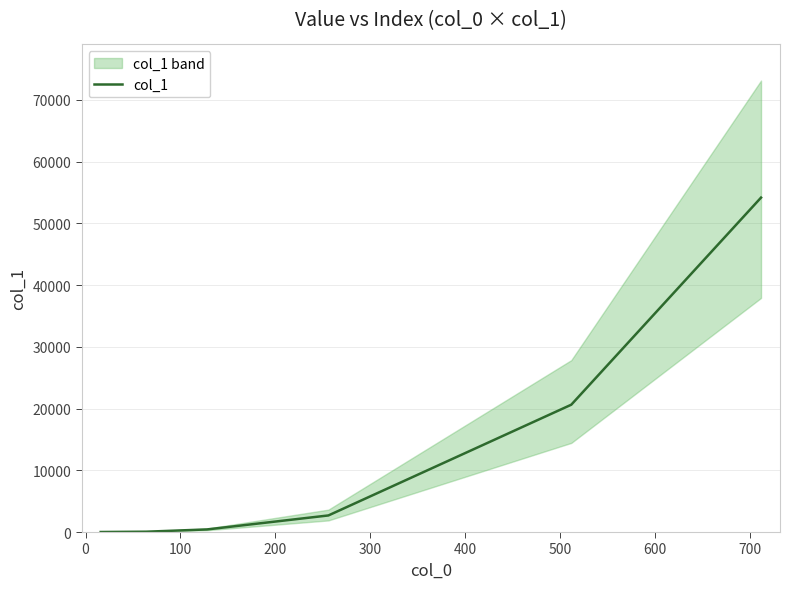

What is the highest value of the col_1 series?

54157.0